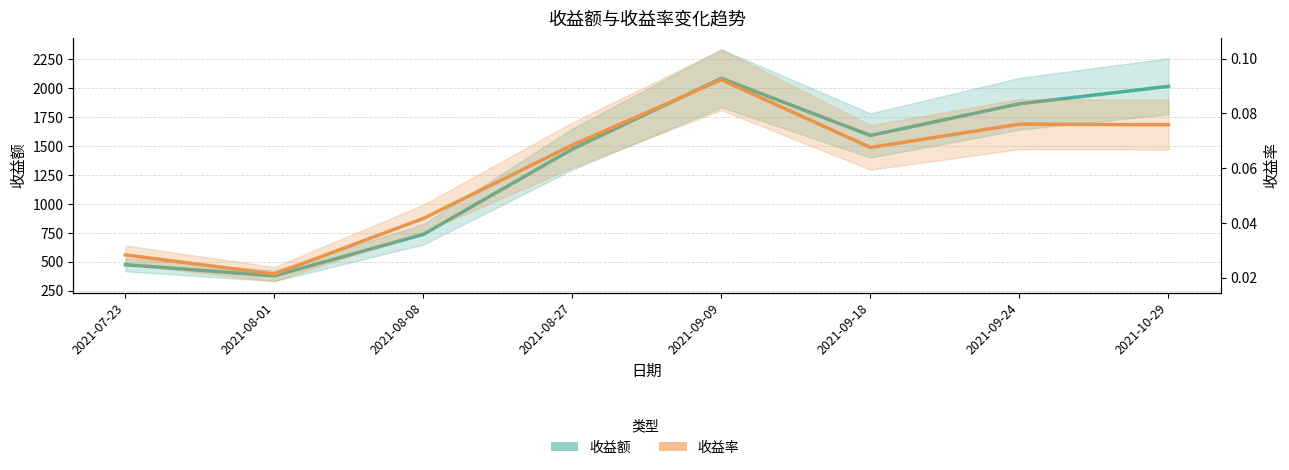

Where is the first local maximum for 收益率?

2021-09-09